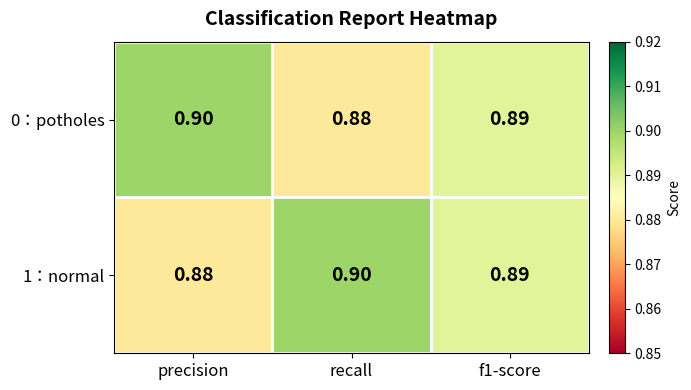

Which series has the largest total across all categories?

0：potholes